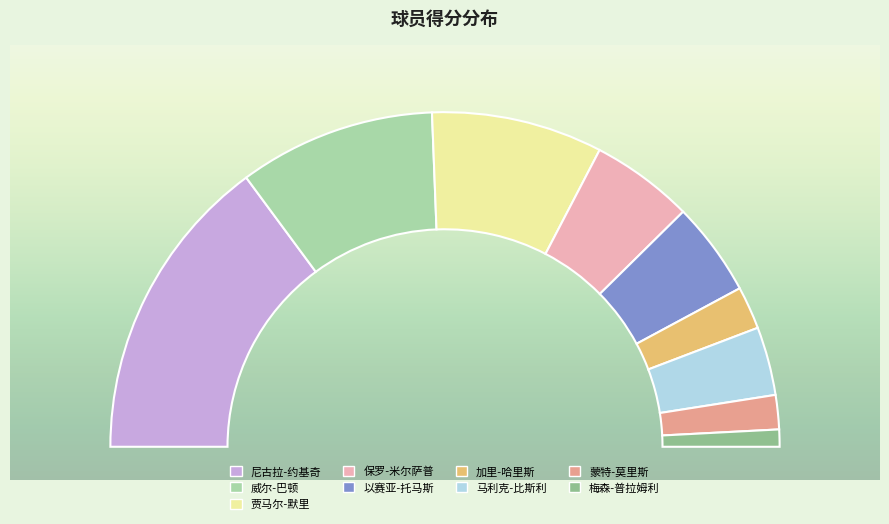

The 尼古拉-约基奇 slice represents 37% of the pie. True or false?

False